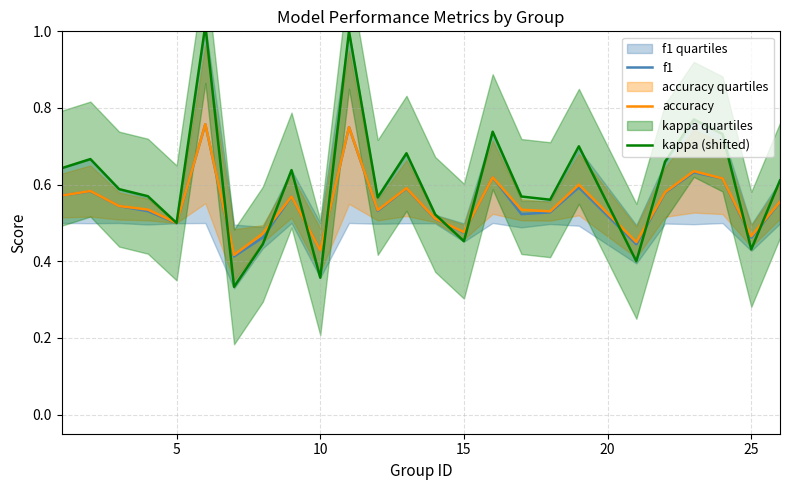

What is the value of the f1 point at the 16th from the left?

0.5